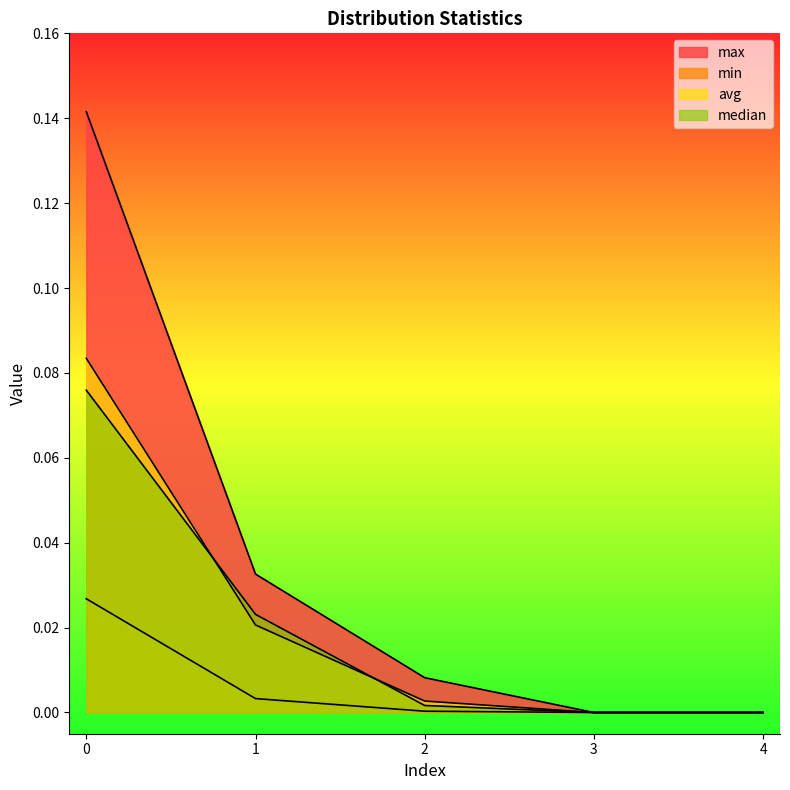

Rank the categories by max value from highest to lowest.

0, 1, 2, 3, 4